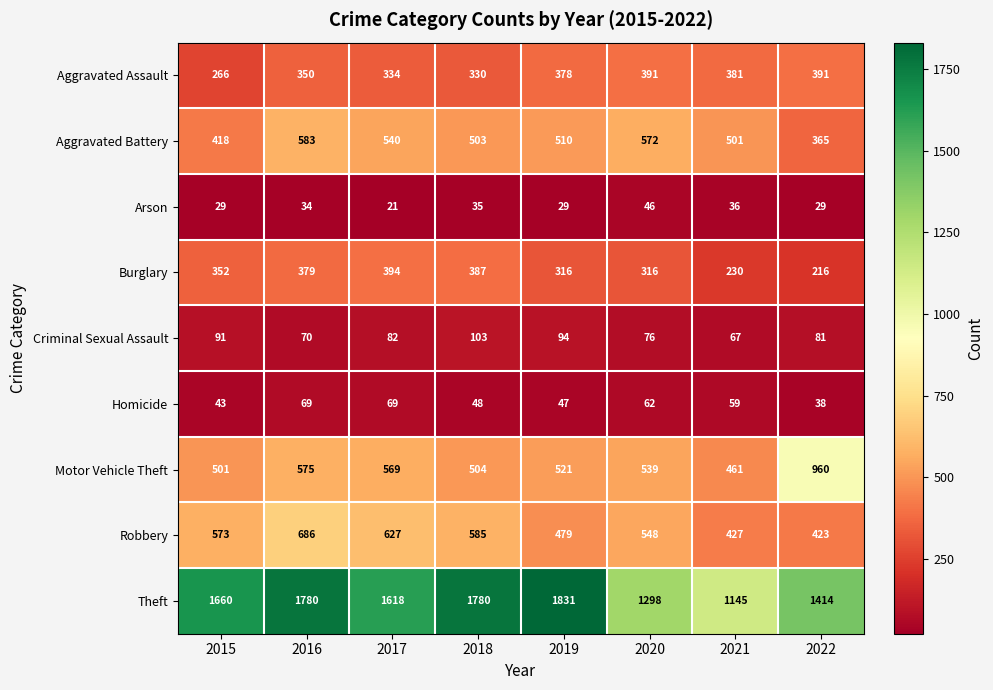

Is it true that Robbery equals 1013 at 2017?

False